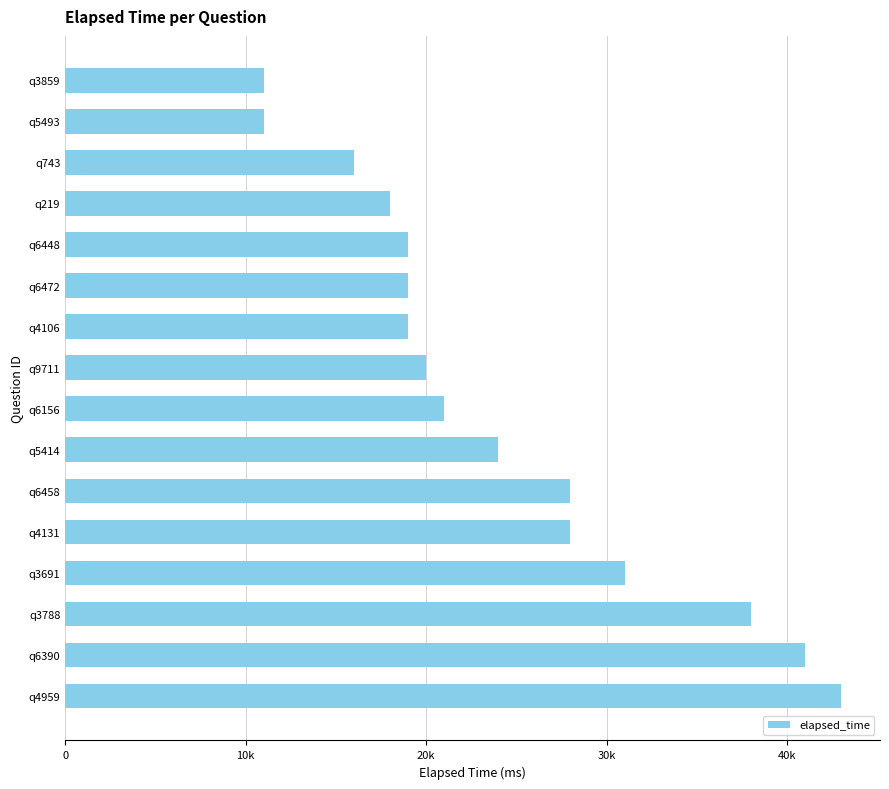

Are the bars grouped side by side (vs. stacked)?

No